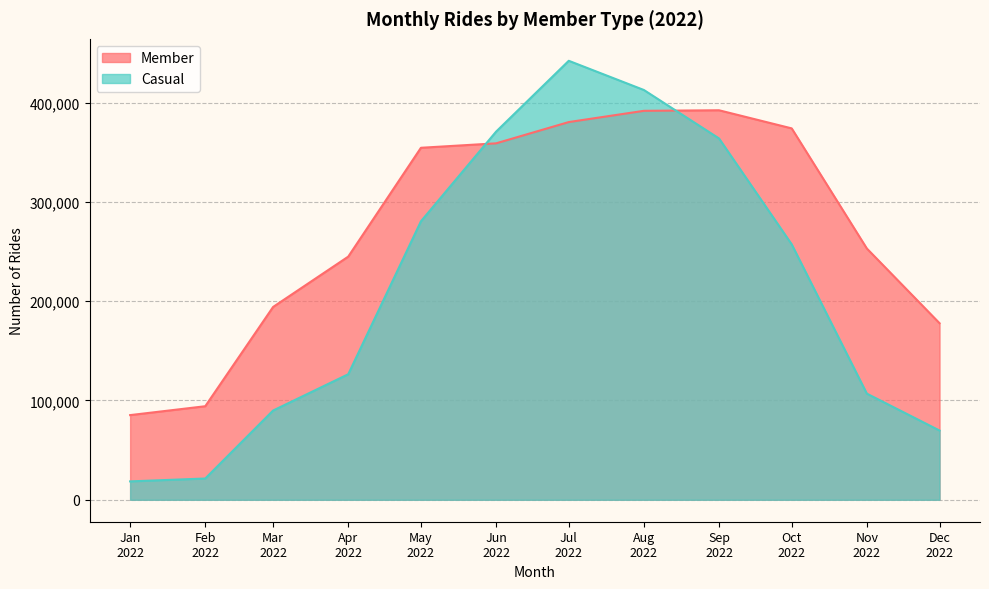

List the series in order of their peak value, lowest first.

Member, Casual